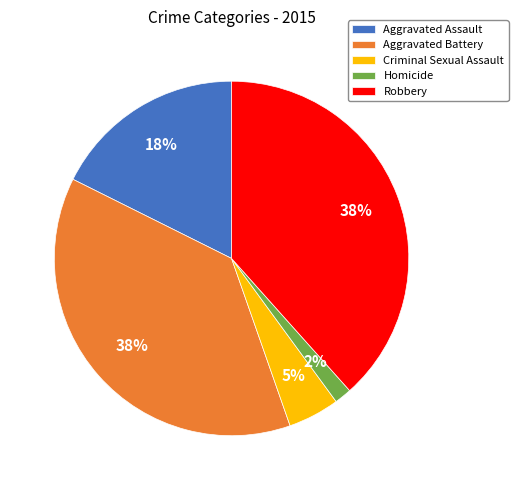

Combined, do Criminal Sexual Assault and Aggravated Assault account for over 50%?

No